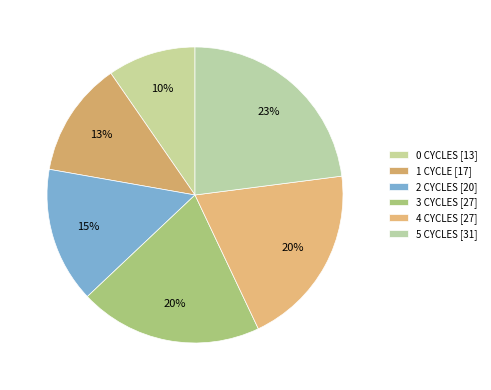

Is it true that 1 CYCLE is 1% of the pie?

False